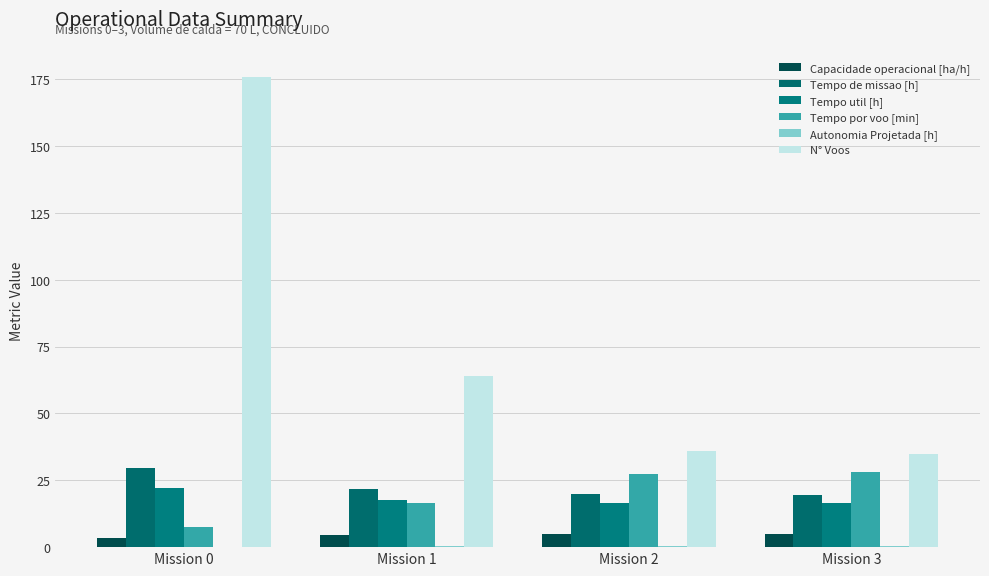

At how many categories does at least one series exceed 120?

1